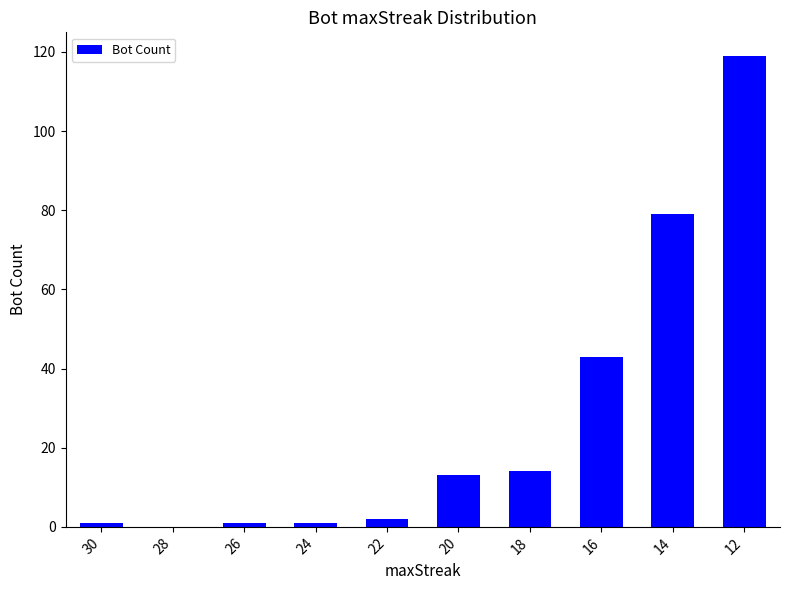

Reading left to right, list all the values displayed in this chart.

1	0	1	1	2	13	14	43	79	119